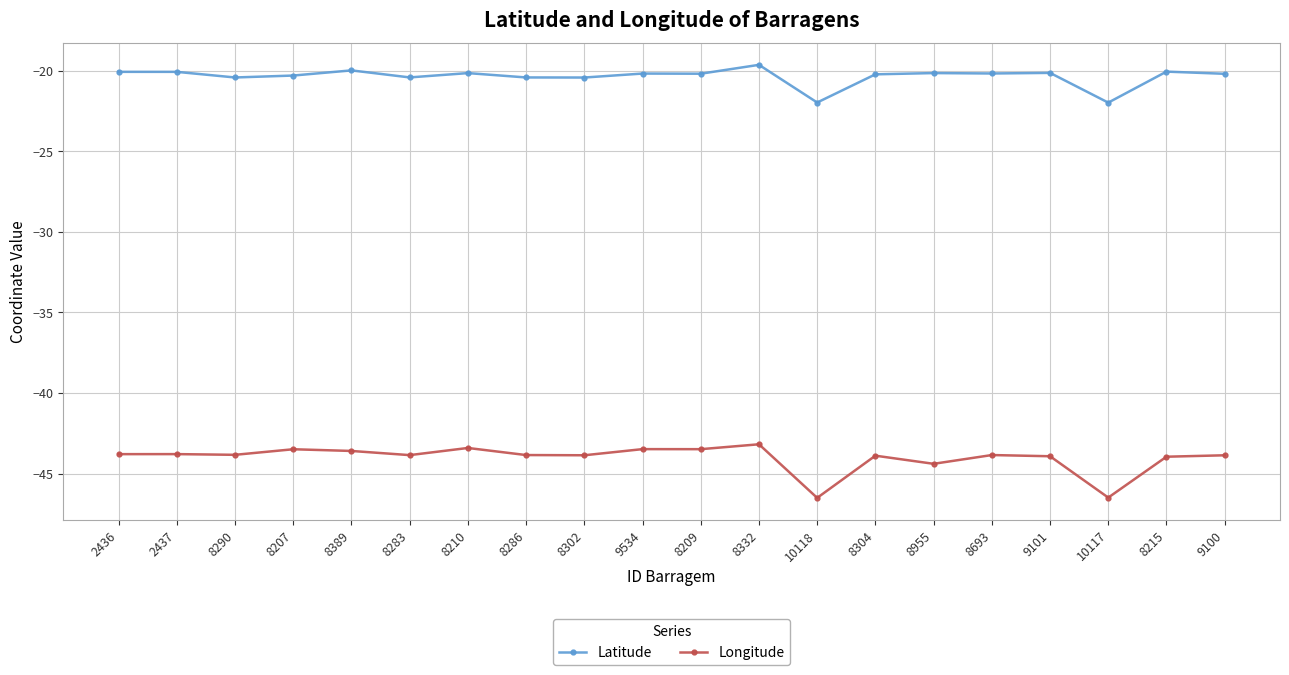

True or false: Longitude and Latitude intersect in this chart.

False